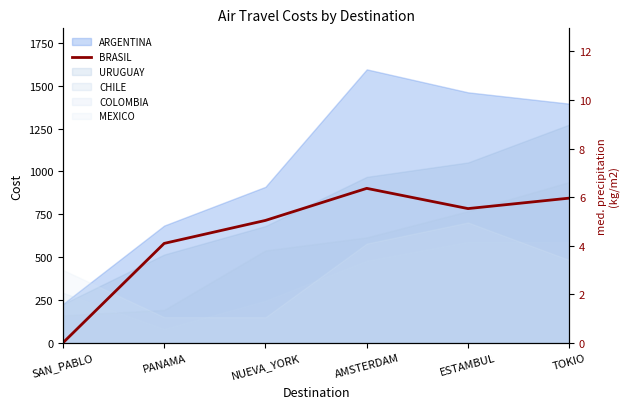

What is the label of the 5th point from the left?

ESTAMBUL